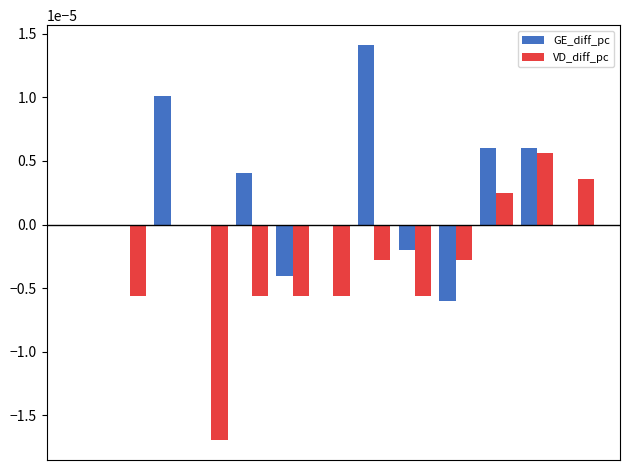

How many distinct data groups are displayed?

2